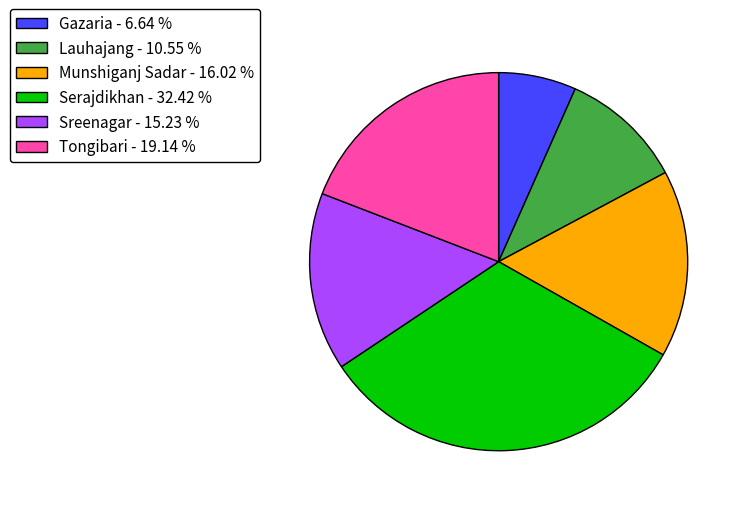

Which category has the biggest portion of the pie?

Serajdikhan